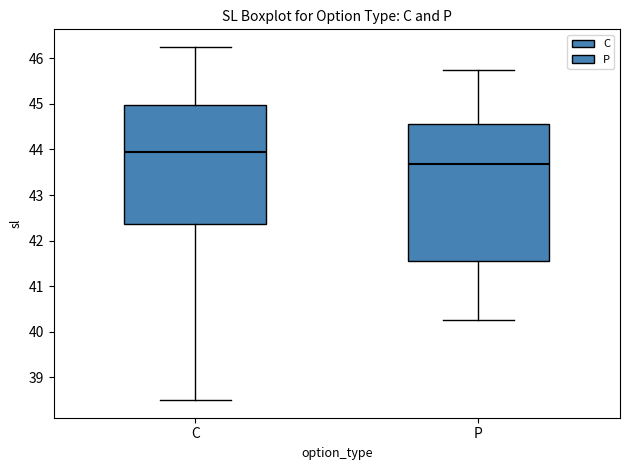

Which box is the tallest, from its lower edge to its upper edge?

P